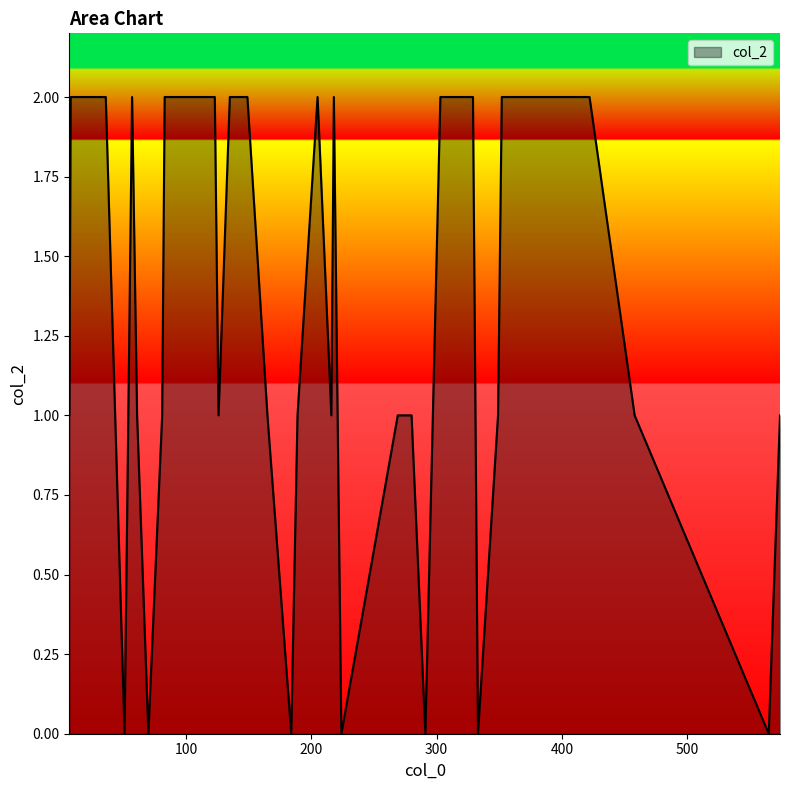

Count the number of categories in the chart.

40